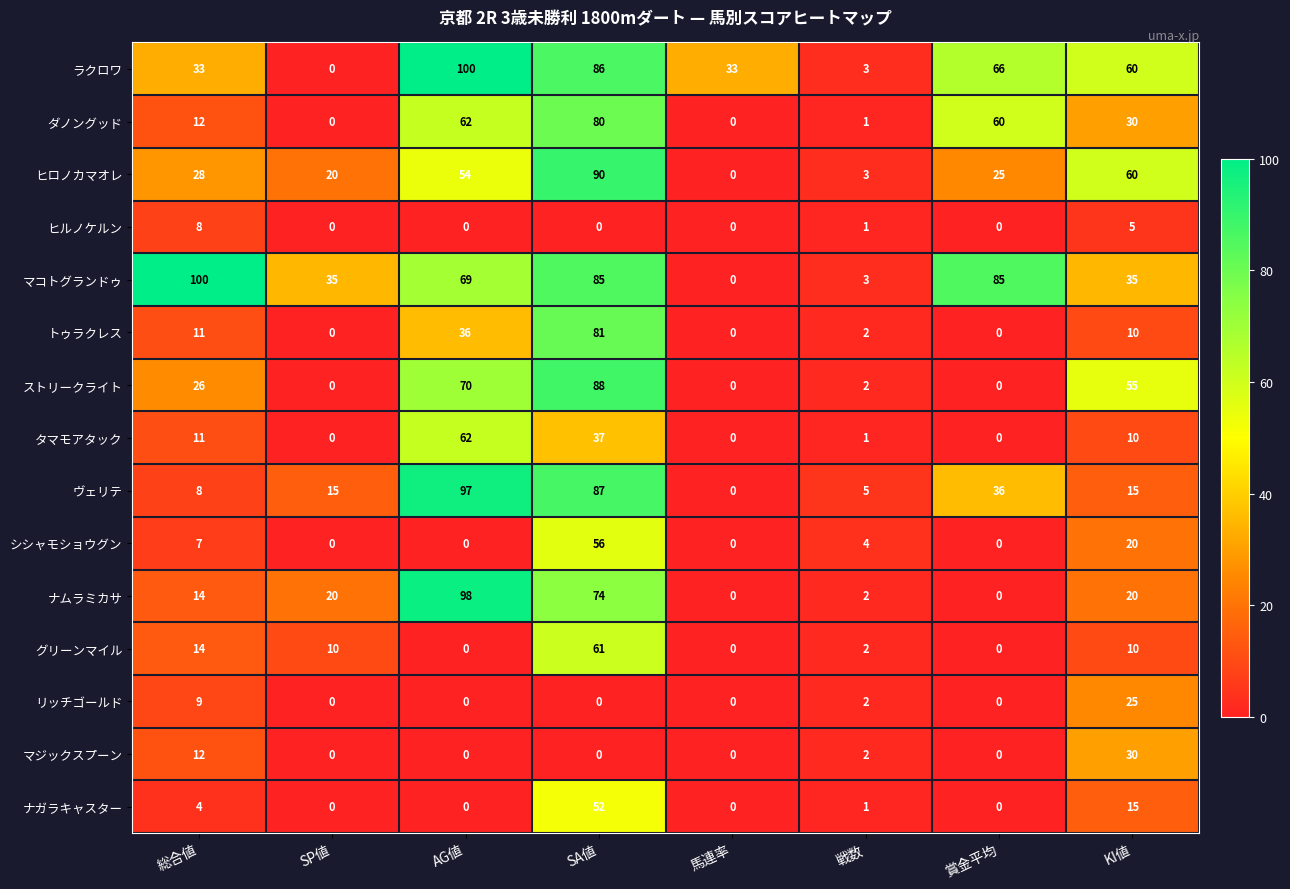

Which series has the largest total across all categories?

マコトグランドゥ